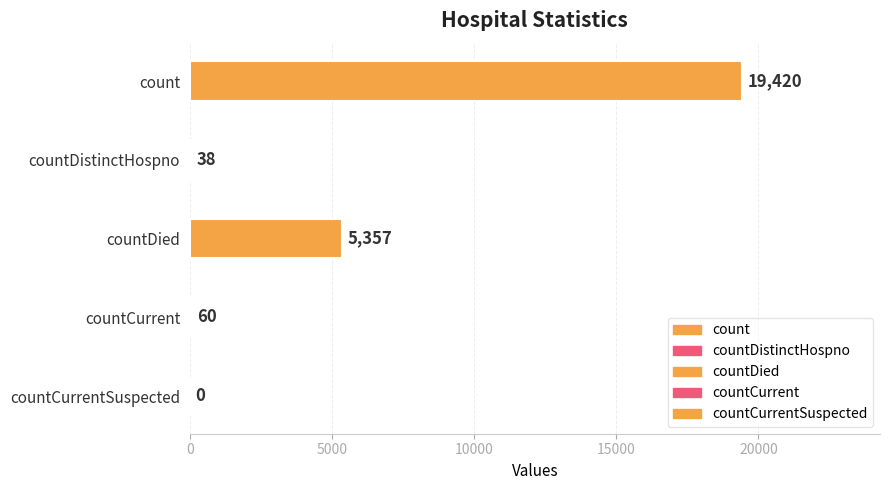

The value at countDied is 5357. True or false?

True